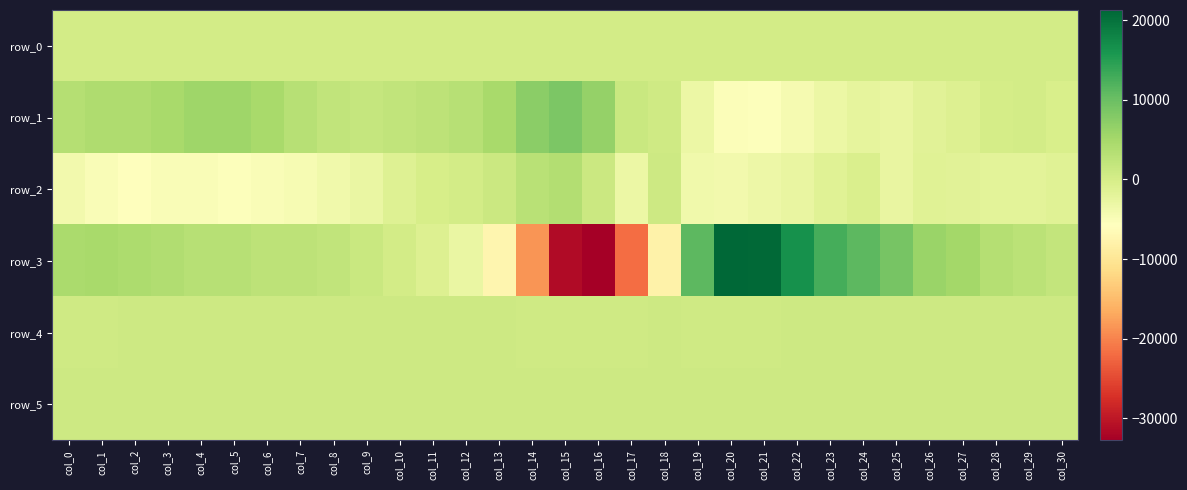

How many values in row_2 are below zero?

25